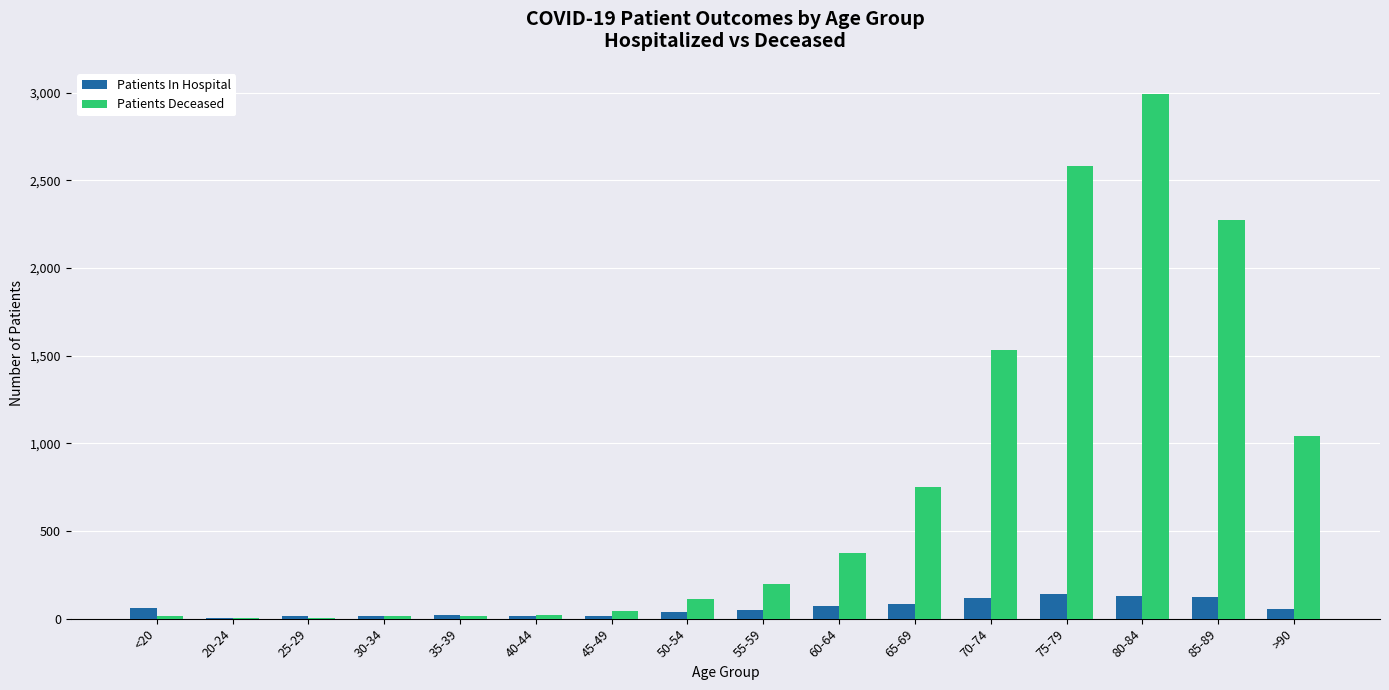

The Patients Deceased series shows 753 at 65-69. True or false?

True